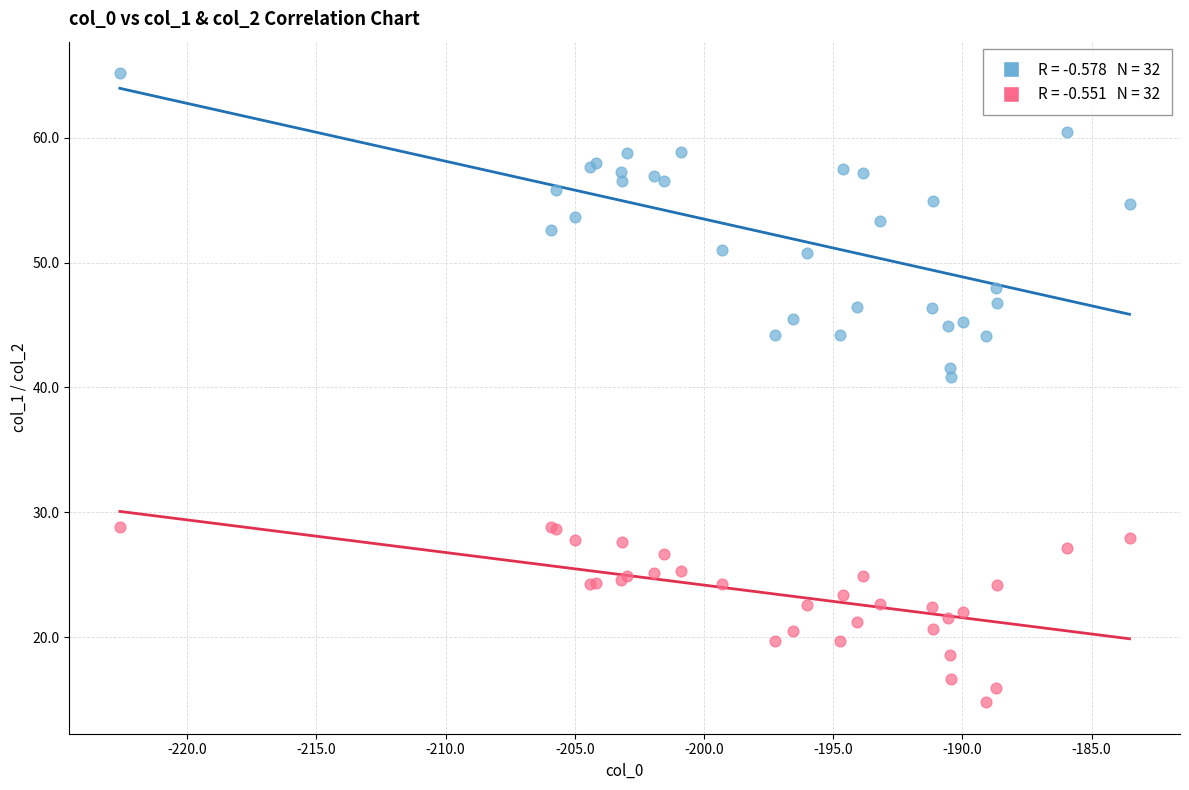

Across all series, what Y value is closest to 39?

40.8